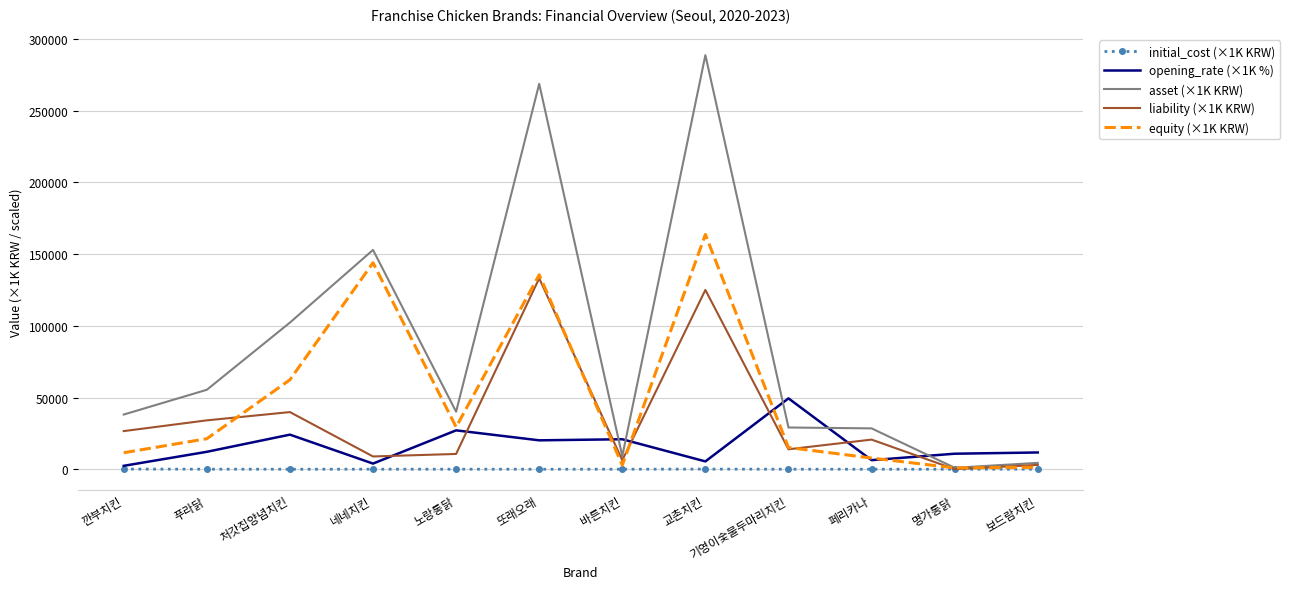

Which series has the largest range (max minus min)?

asset (×1K KRW)